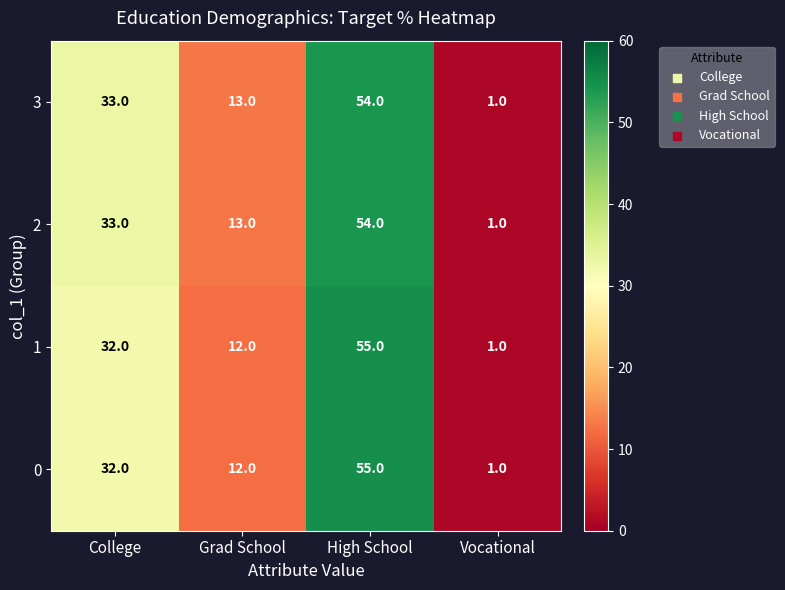

At which category is the sum across all series the highest?

High School